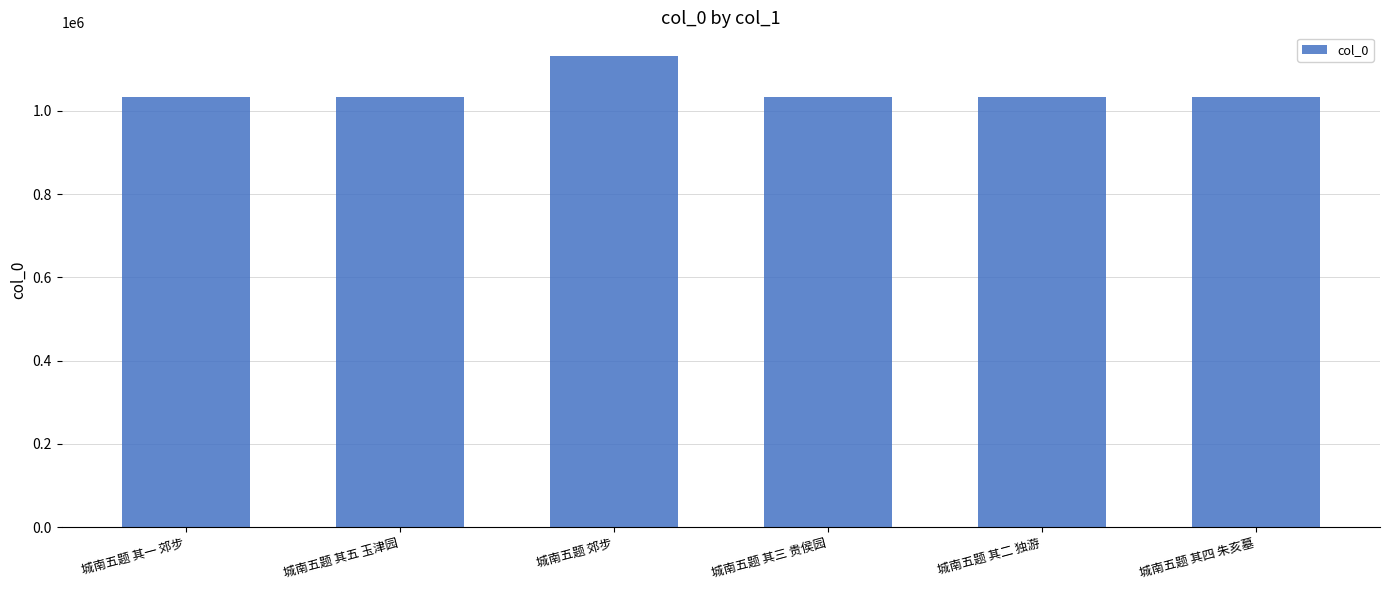

What is the smallest value displayed?

1032500